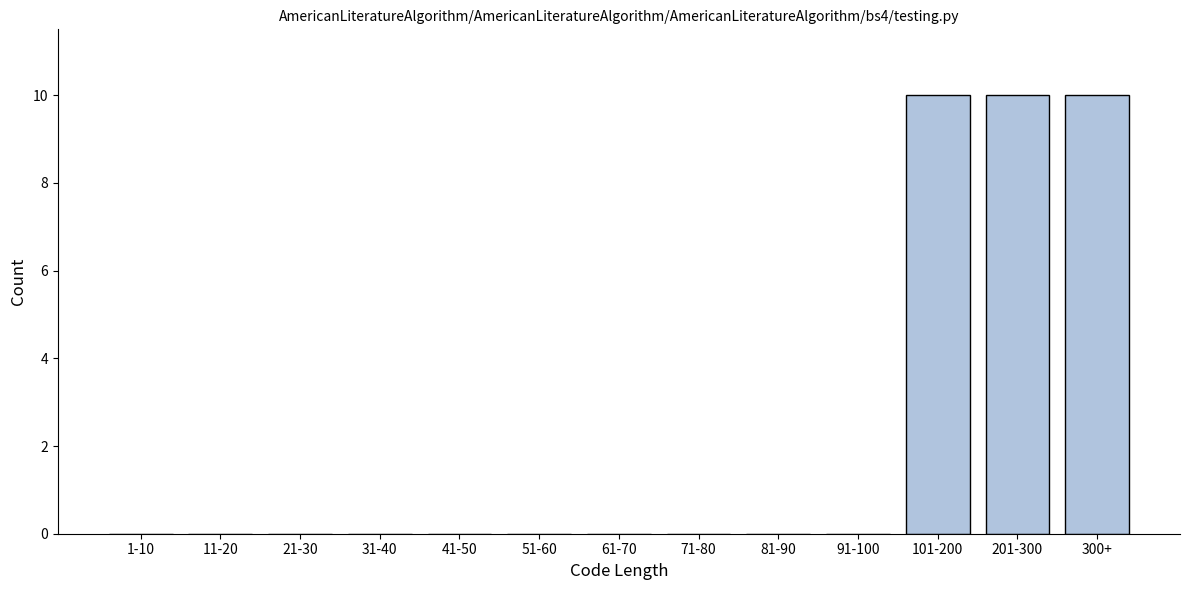

Reading left to right, what are all the values shown in this chart?

1-10=0	11-20=0	21-30=0	31-40=0	41-50=0	51-60=0	61-70=0	71-80=0	81-90=0	91-100=0	101-200=10	201-300=10	300+=10